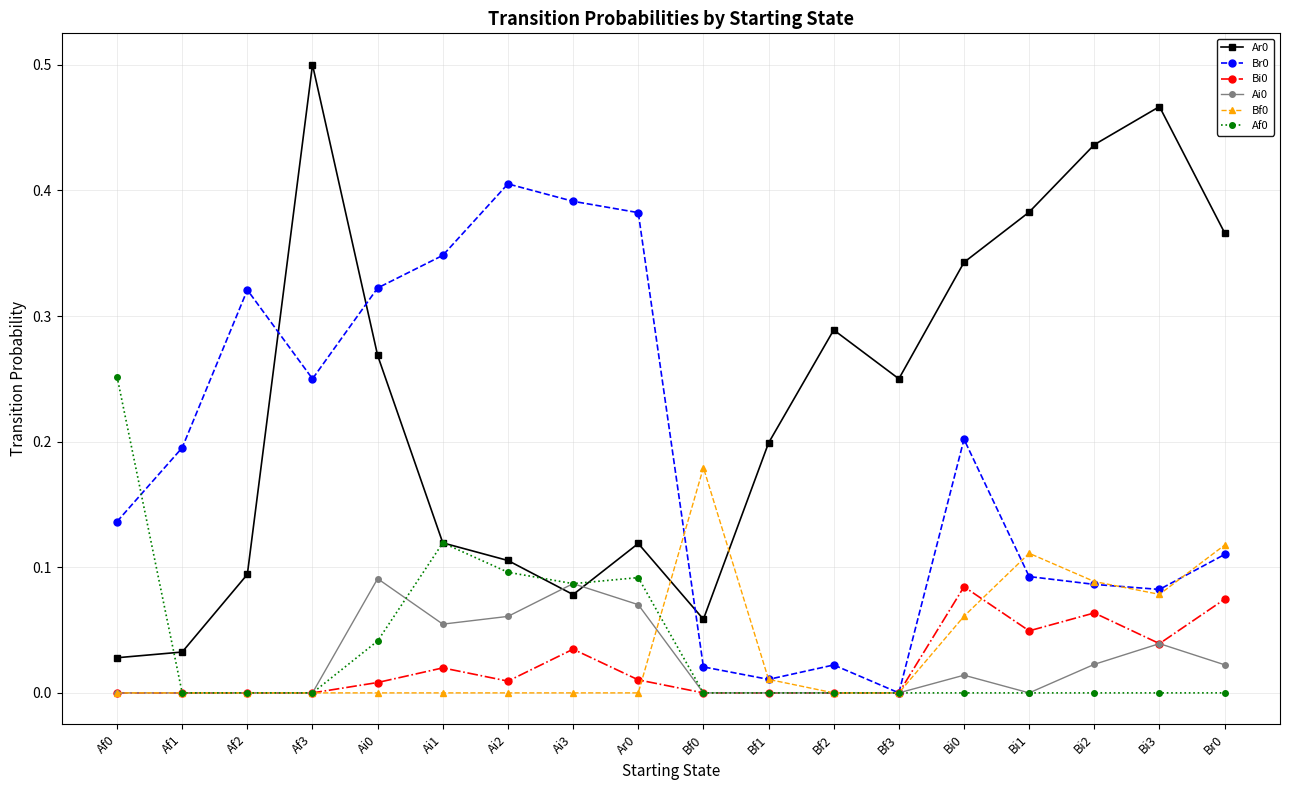

What is the label of the 15th point from the left?

Bi1